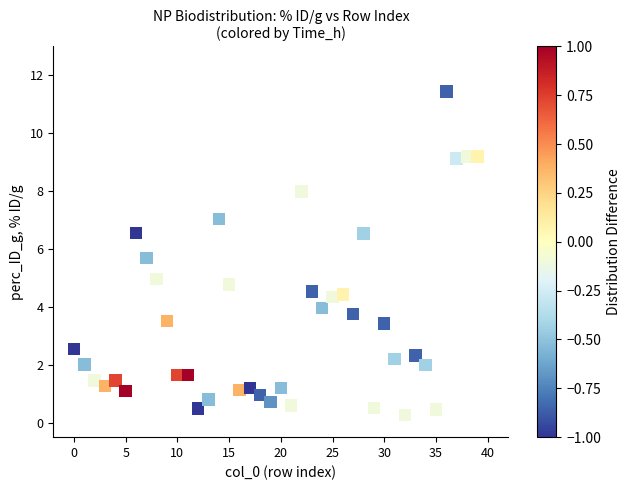

What is the range of Y values (max minus min)?

11.2